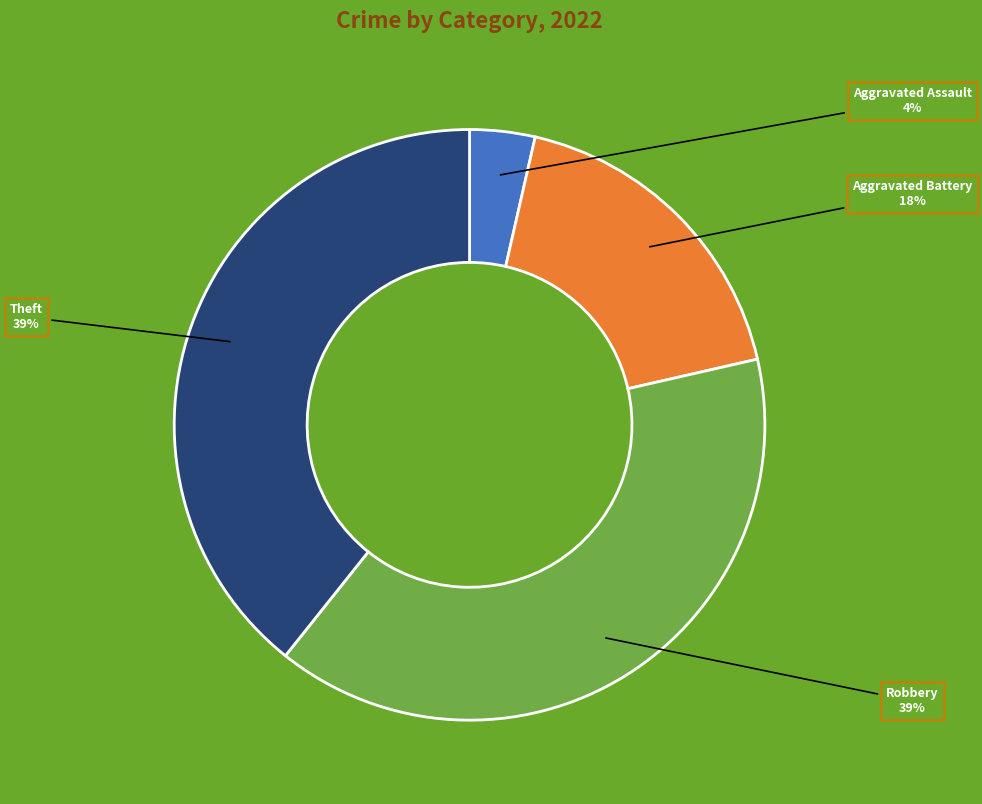

Combined, do Theft and Aggravated Assault account for over 50%?

No